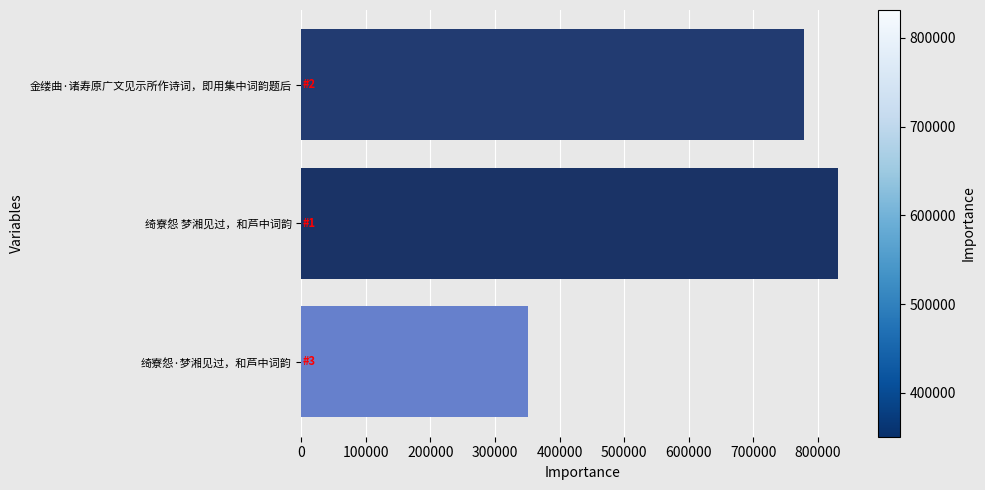

How many data points are less than 778217?

1